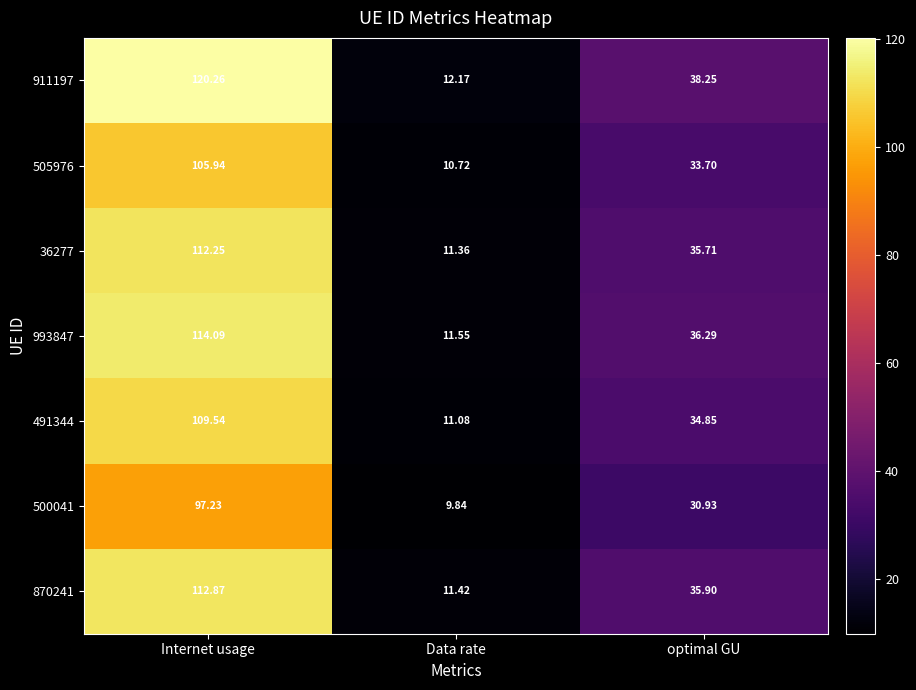

At which label does 505976 reach its minimum?

Data rate